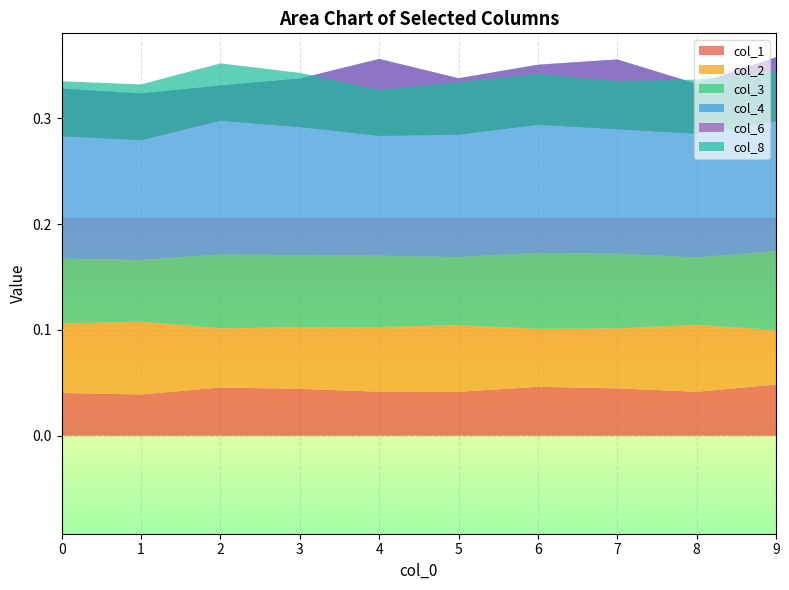

Reading left to right, extract all data points from this chart.

col_1: 0.0	0.0	0.0	0.0	0.0	0.0	0.0	0.0	0.0	0.0
col_2: 0.1	0.1	0.1	0.1	0.1	0.1	0.1	0.1	0.1	0.1
col_3: 0.1	0.1	0.1	0.1	0.1	0.1	0.1	0.1	0.1	0.1
col_4: 0.2	0.2	0.2	0.2	0.2	0.2	0.2	0.2	0.2	0.2
col_6: -0.0	-0.0	-0.0	-0.0	-0.1	-0.1	-0.1	-0.1	-0.0	-0.1
col_8: 0.1	0.1	0.1	0.1	0.0	0.0	0.0	0.0	0.1	0.0